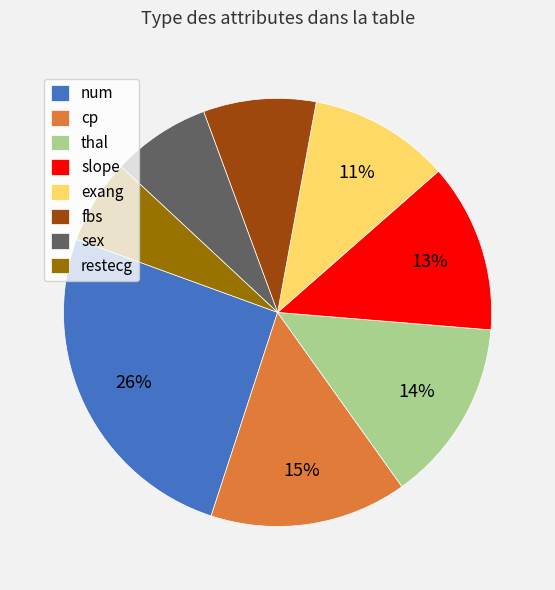

Which slice is the smallest?

restecg